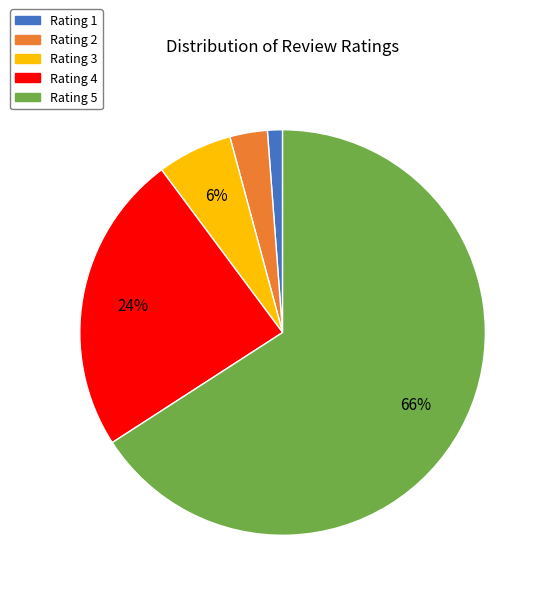

To the nearest percent, what is the average slice percentage?

20%